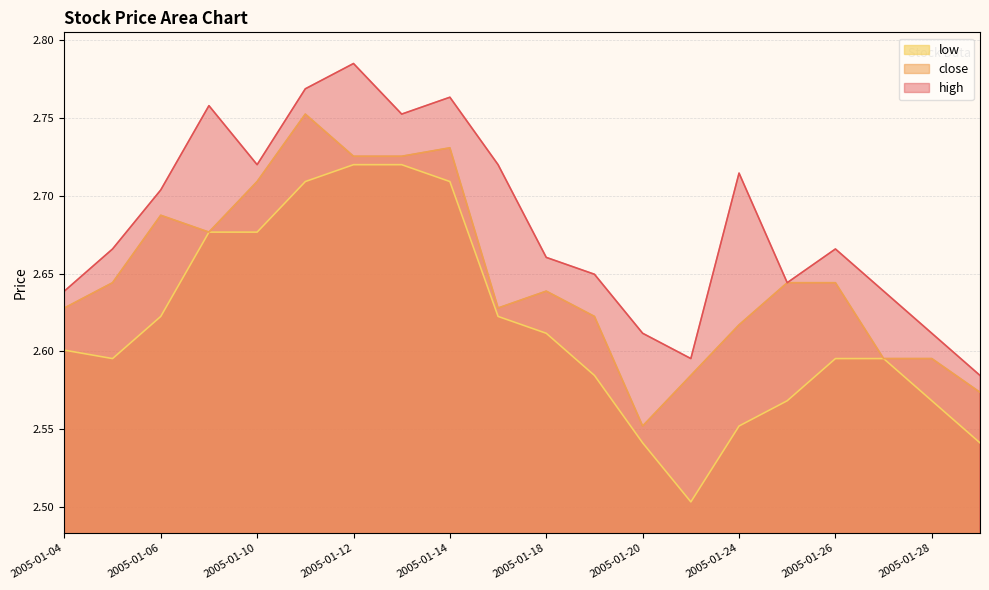

What is the value of the close point at the 11th from the left?

2.6